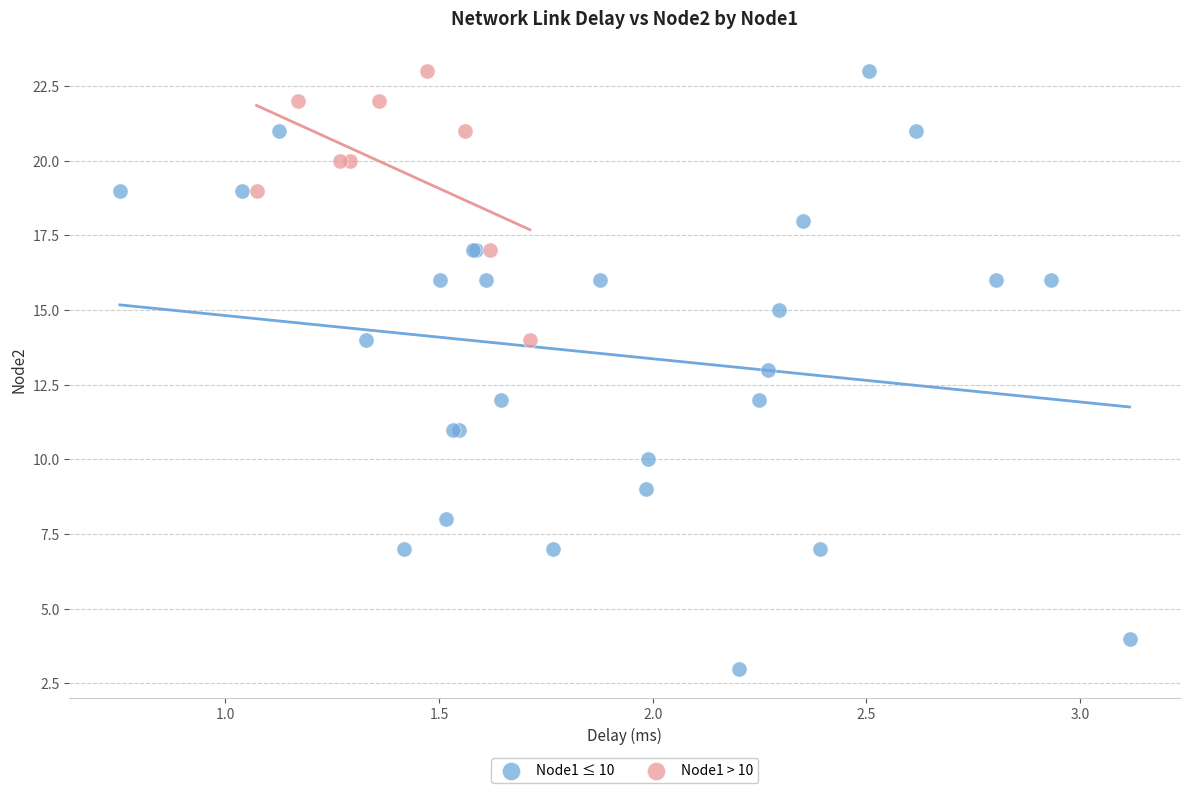

Which series has the widest spread of Y values?

Node1 ≤ 10